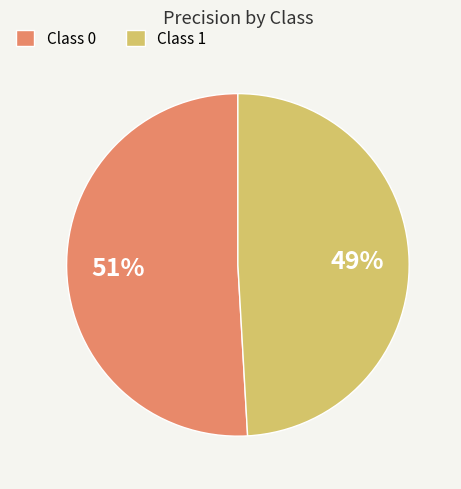

Count the number of slices in the pie.

2